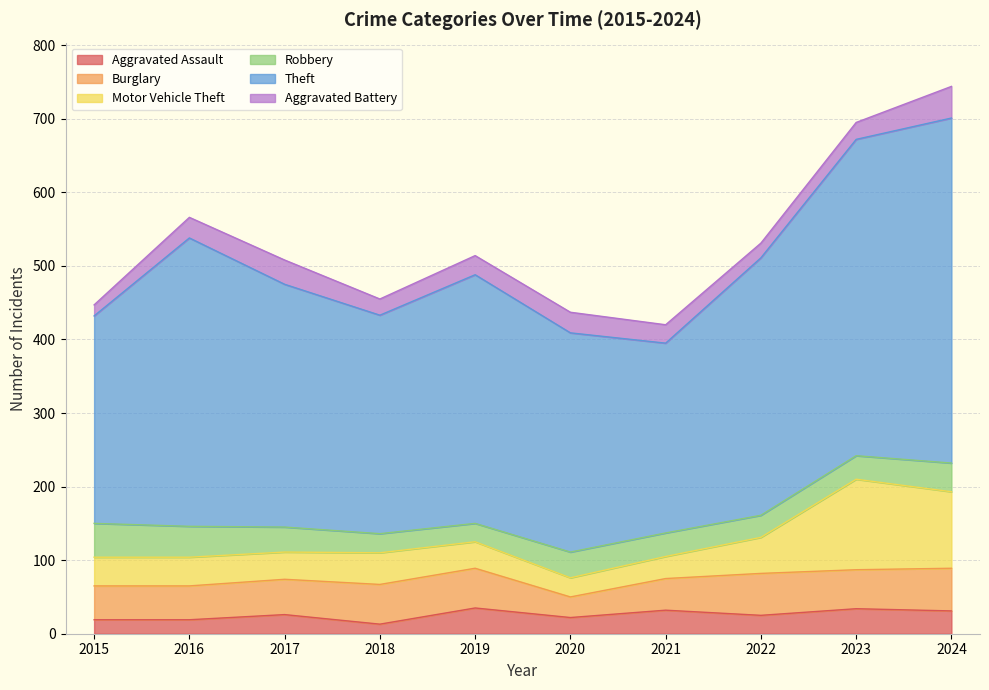

How many categories are shown in the chart?

10